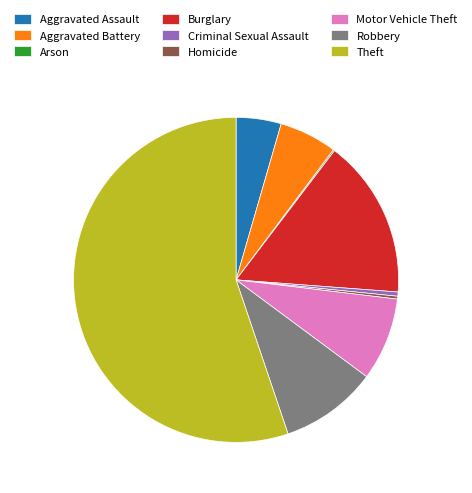

Does Theft represent more than half of the total?

Yes